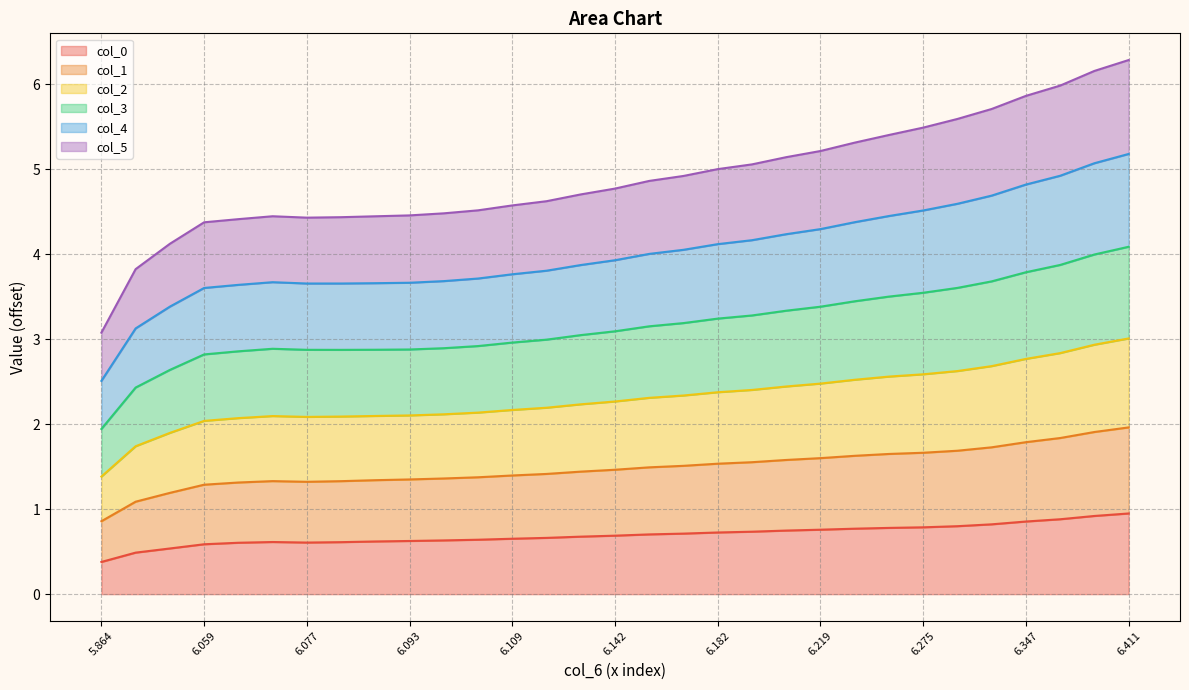

What are all the series names shown in the legend?

col_0, col_1, col_2, col_3, col_4, col_5